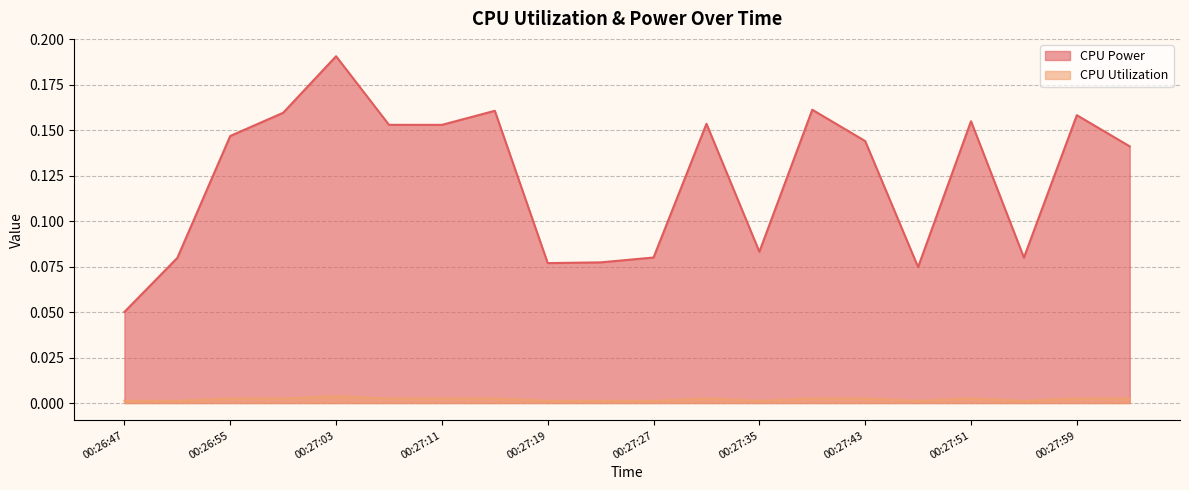

List the labels in order of CPU Power value, smallest first.

00:26:47, 00:27:47, 00:27:19, 00:27:23, 00:26:51, 00:27:55, 00:27:27, 00:27:35, 00:28:03, 00:27:43, 00:26:55, 00:27:11, 00:27:07, 00:27:31, 00:27:51, 00:27:59, 00:26:59, 00:27:15, 00:27:39, 00:27:03